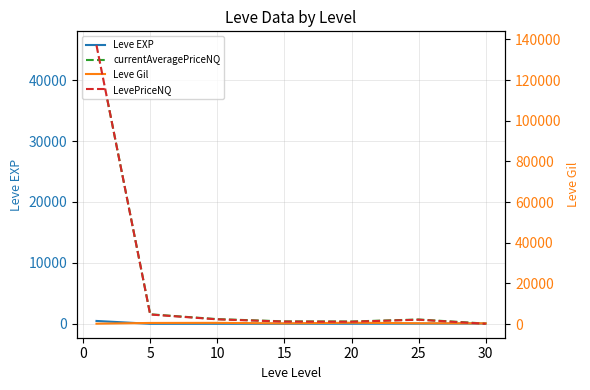

How many interior local peaks does the currentAveragePriceNQ series have?

1